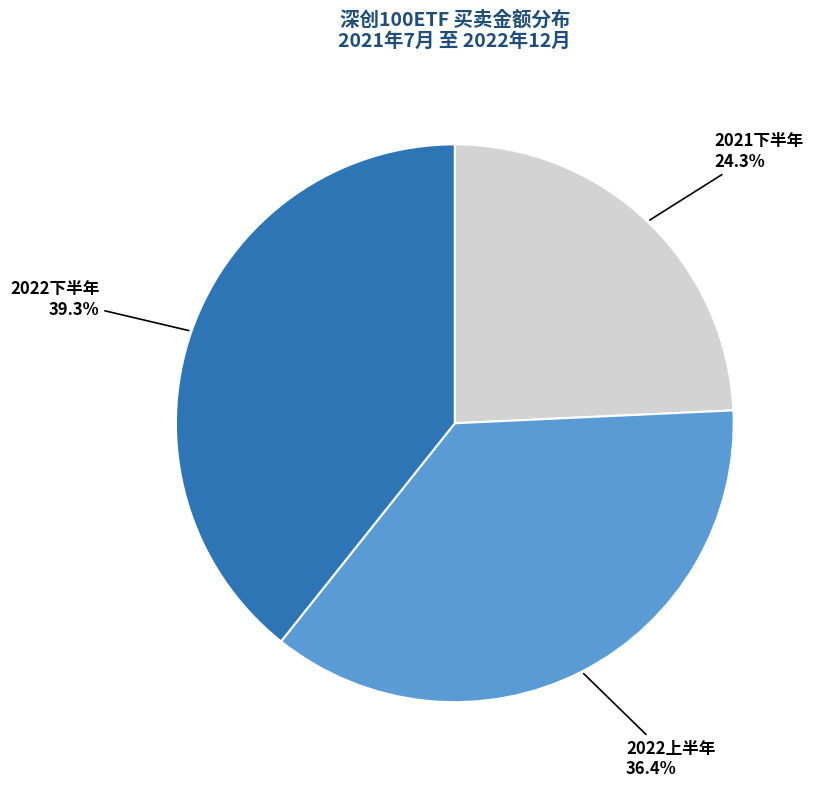

Is there a majority slice in this chart?

No